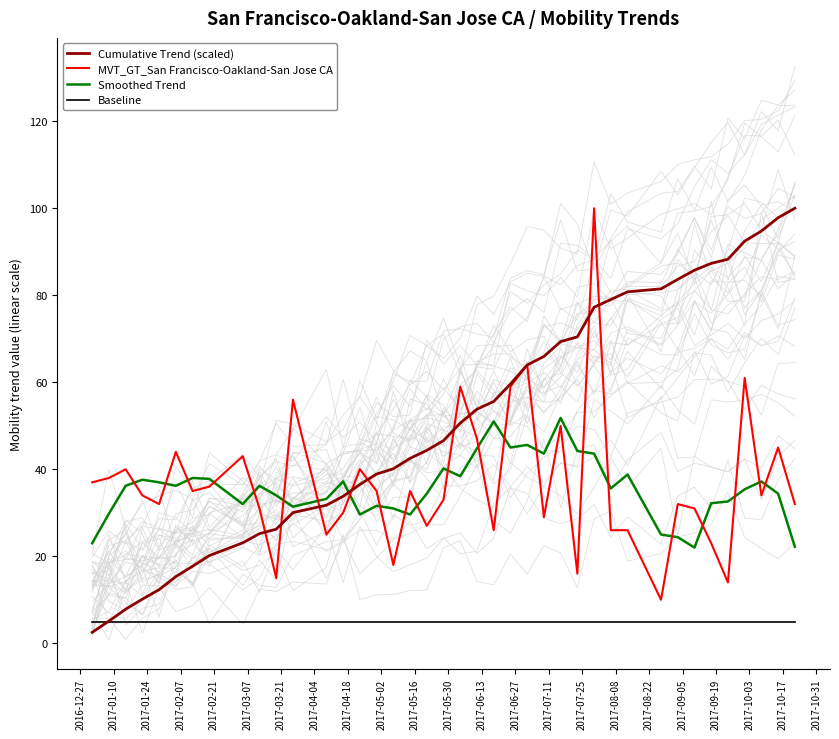

True or false: Baseline and MVT_GT_San Francisco-Oakland-San Jose CA cross at least once.

False